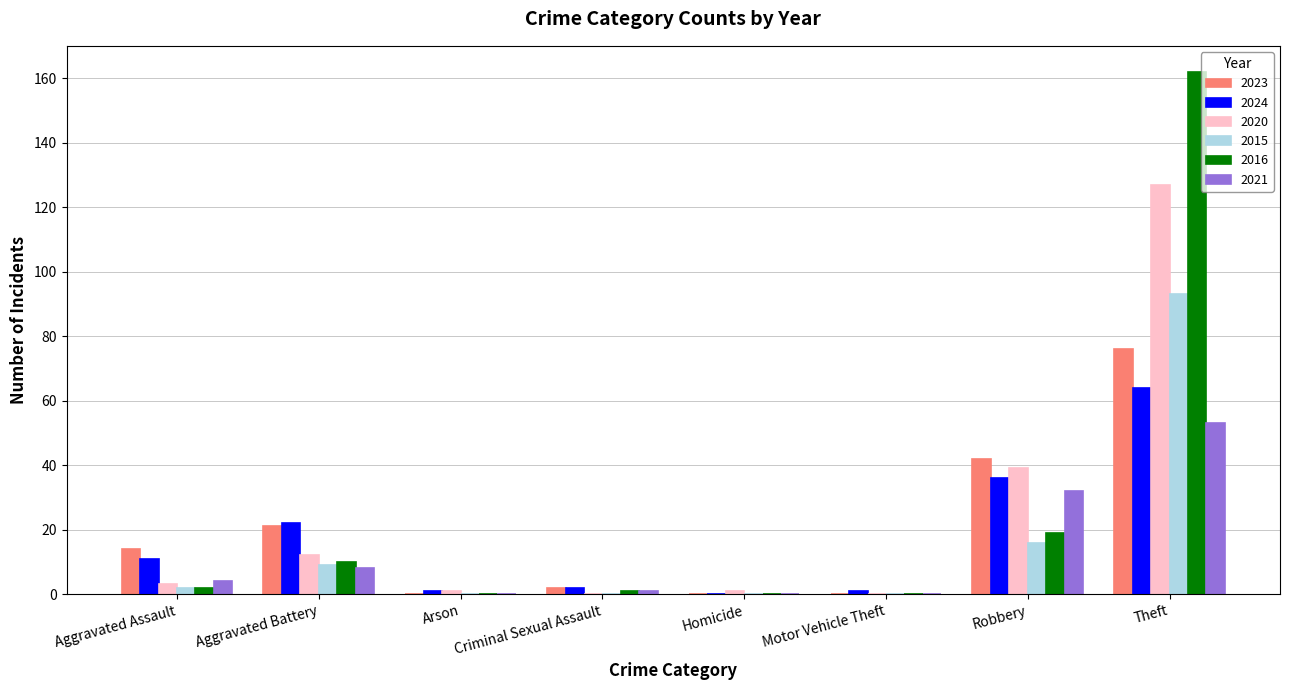

What is the sum of all 2015 values?

120